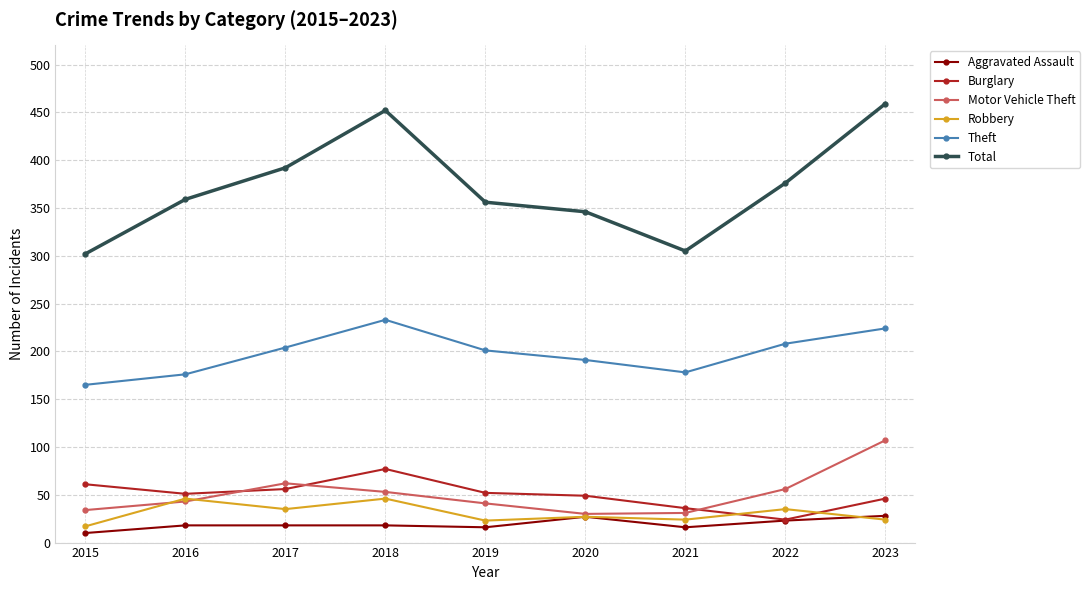

The Burglary series shows 54 at 2021. True or false?

False